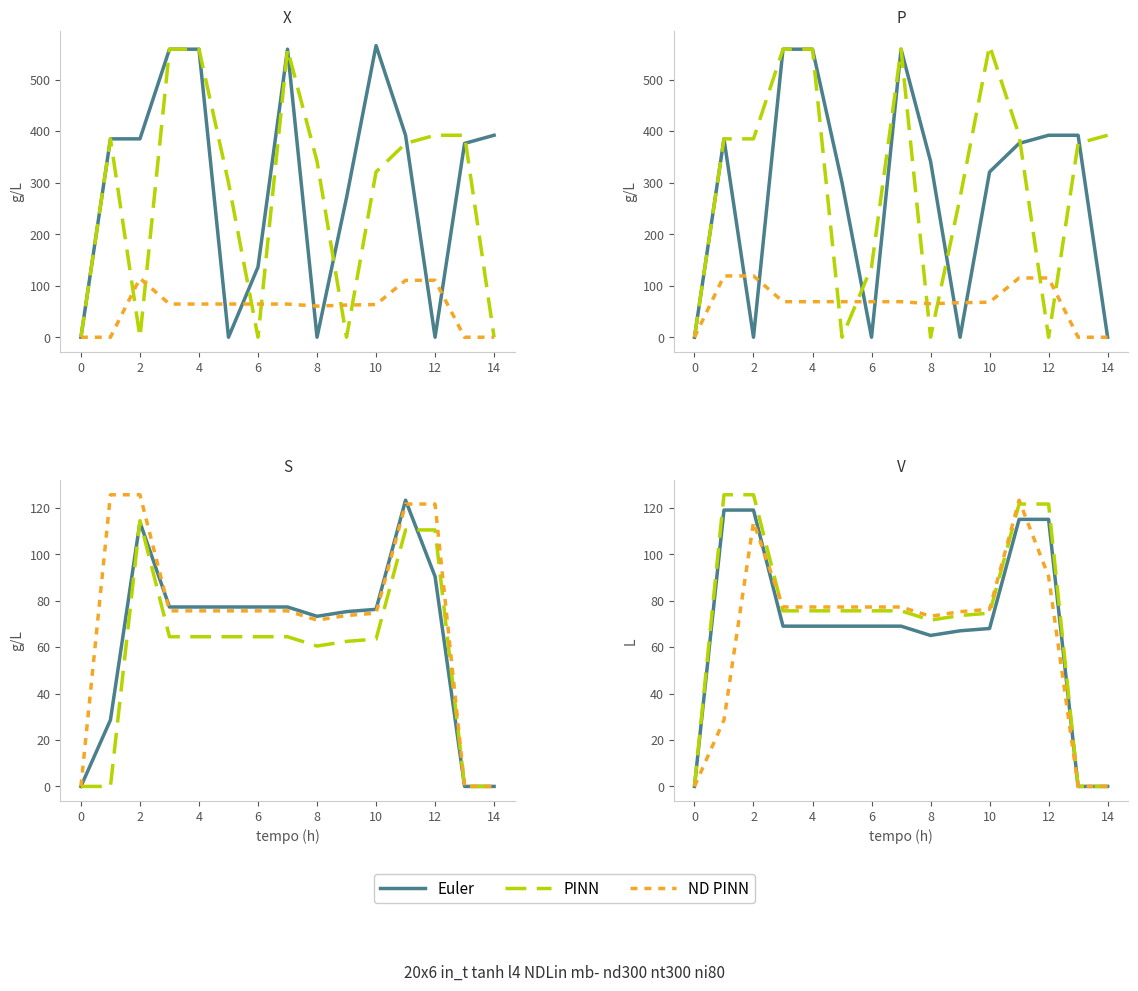

How many values in the PINN series exceed 75?

9